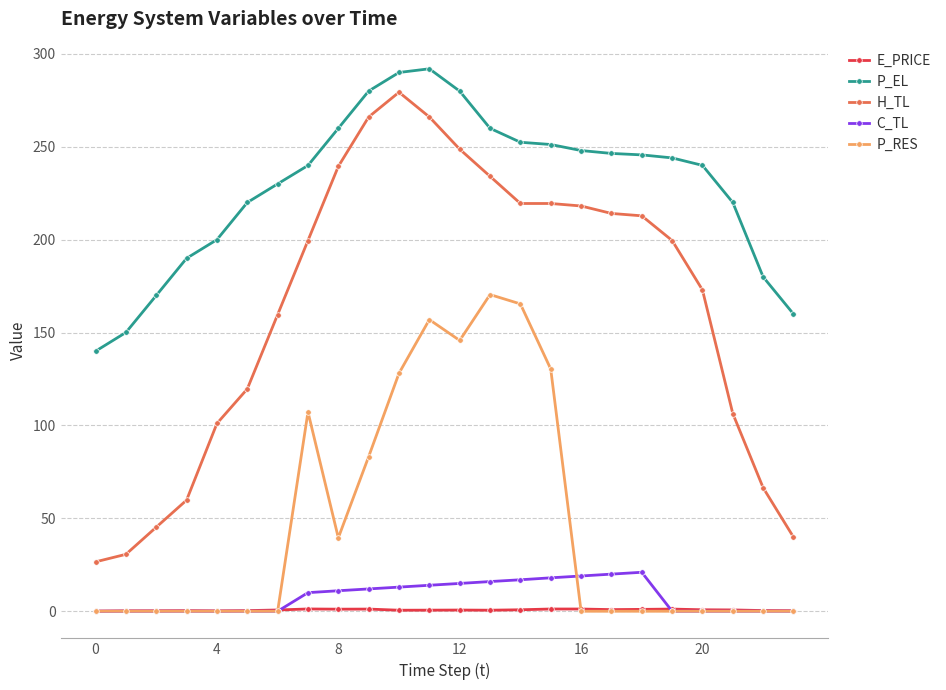

Which series has the largest total across all categories?

P_EL